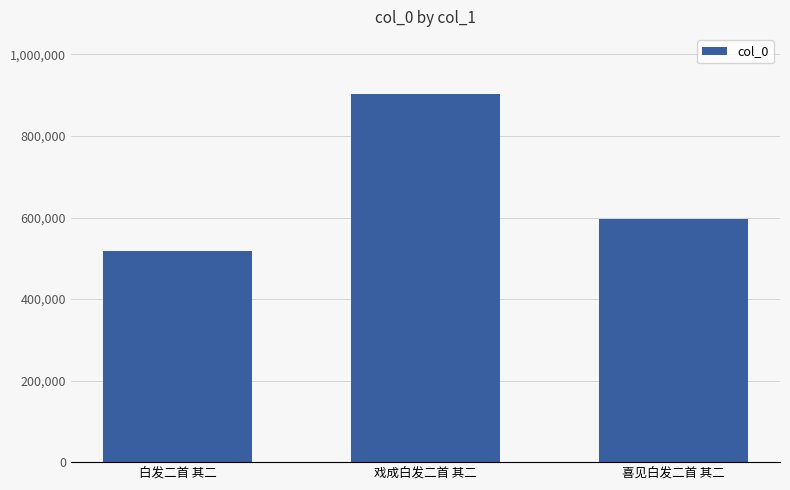

Is it true that the value at 白发二首 其二 is 776151?

False